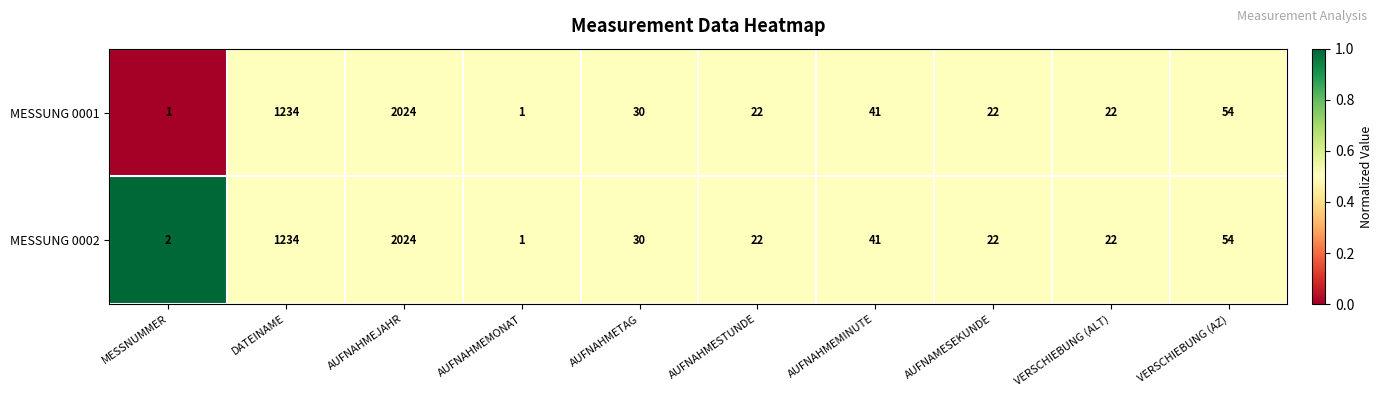

Which series has the largest total across all categories?

MESSUNG 0002